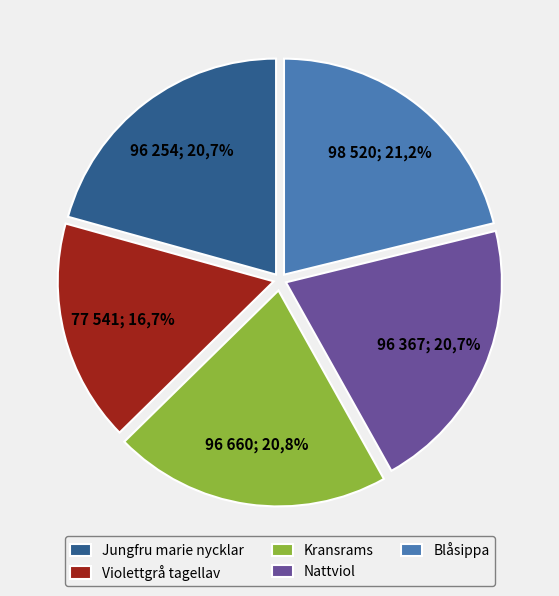

What percentage is NOT represented by Jungfru marie nycklar?

79.3%